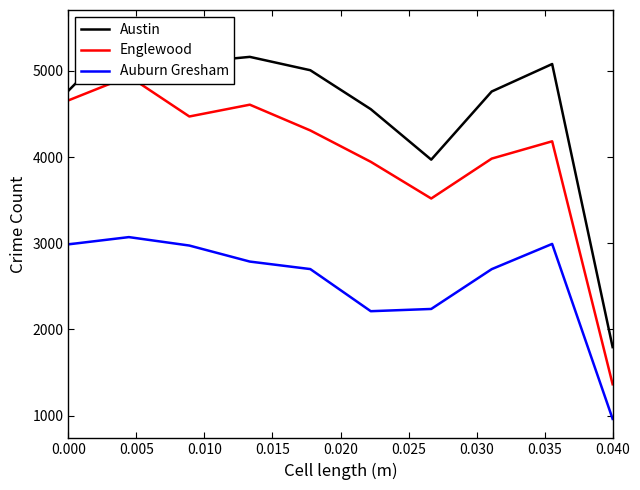

How many lines are shown in the chart?

3